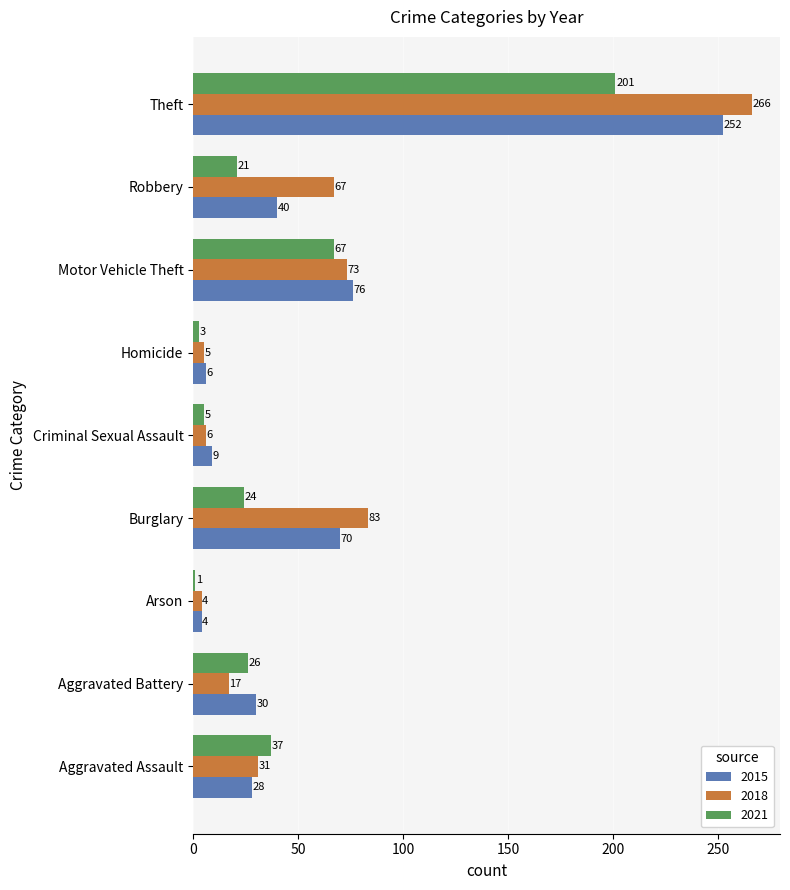

What is the difference between the 2021 values at Homicide and Arson?

2